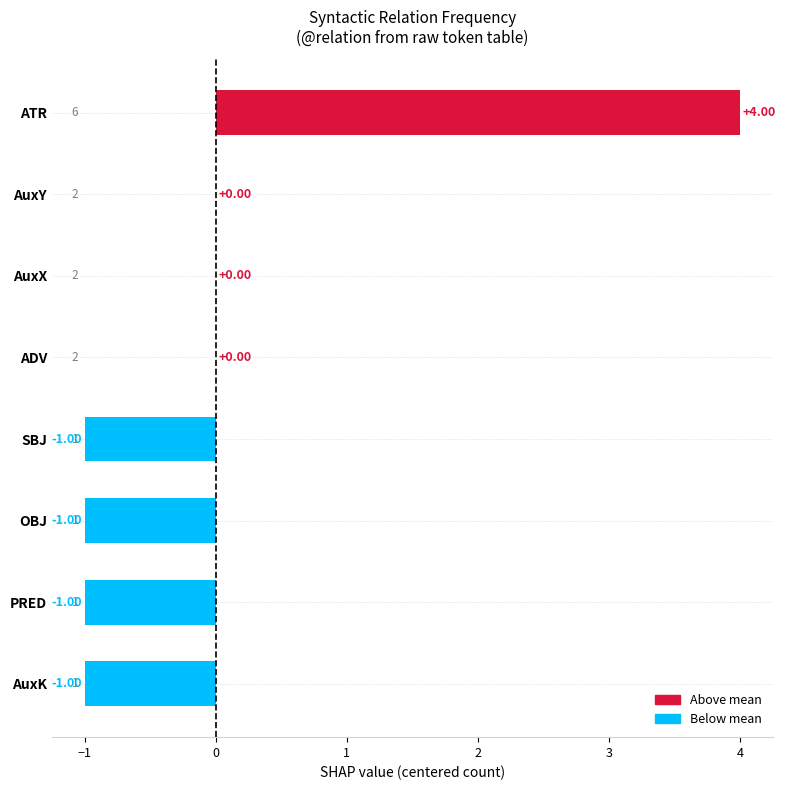

Which label corresponds to the largest value in the chart?

ATR